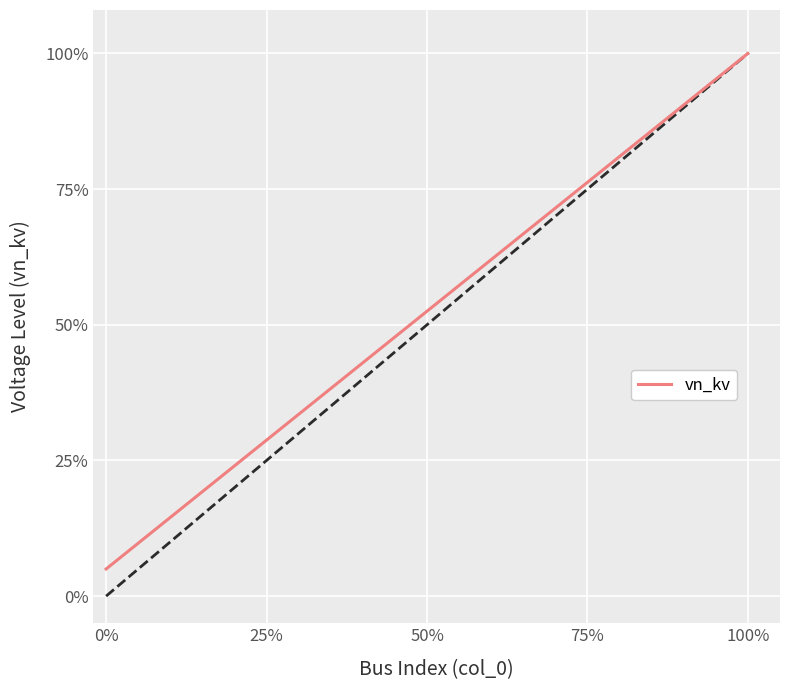

Does the chart have visible grid lines?

Yes